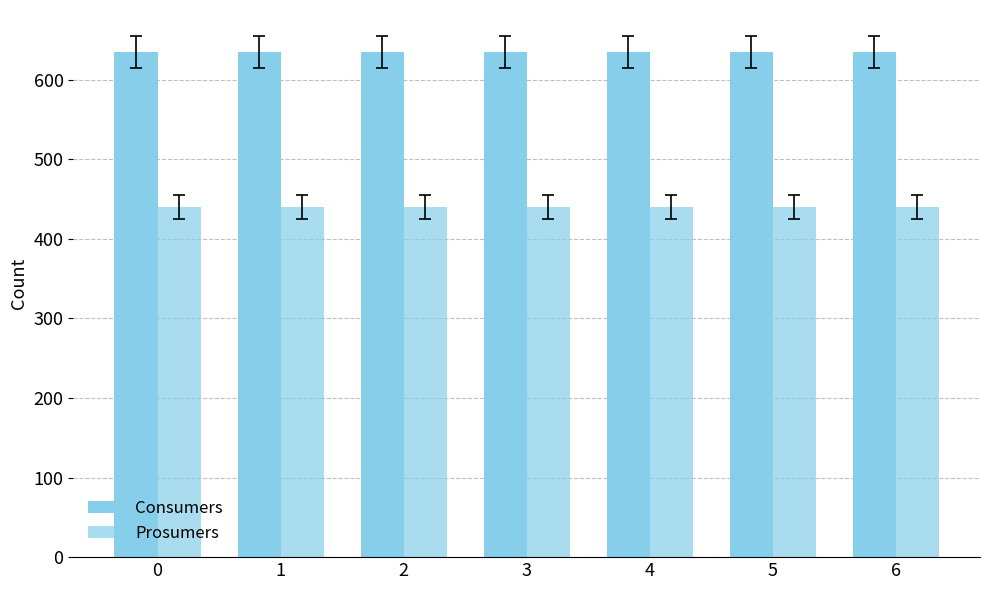

Which series has the largest total across all categories?

Consumers